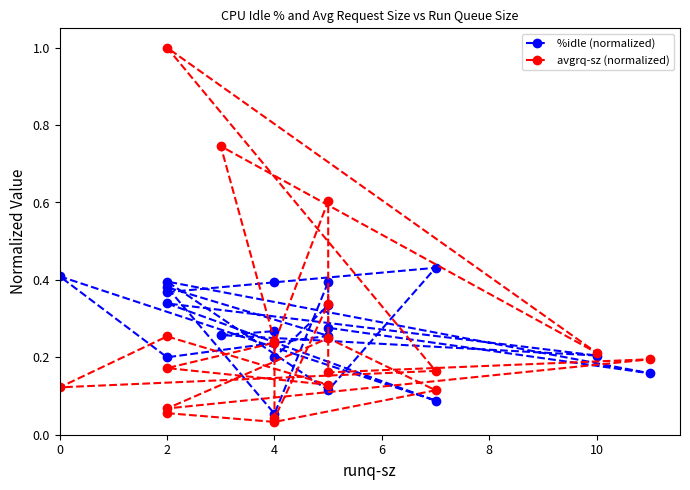

What are all the series names shown in the legend?

%idle (normalized), avgrq-sz (normalized)